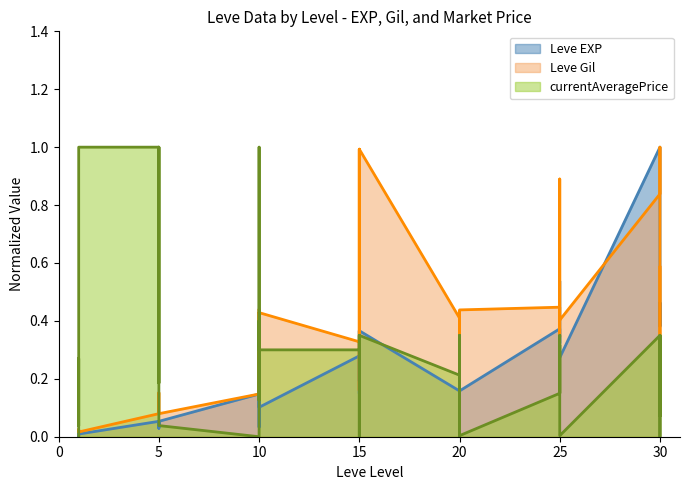

At which category does Leve Gil reach its first local peak?

1